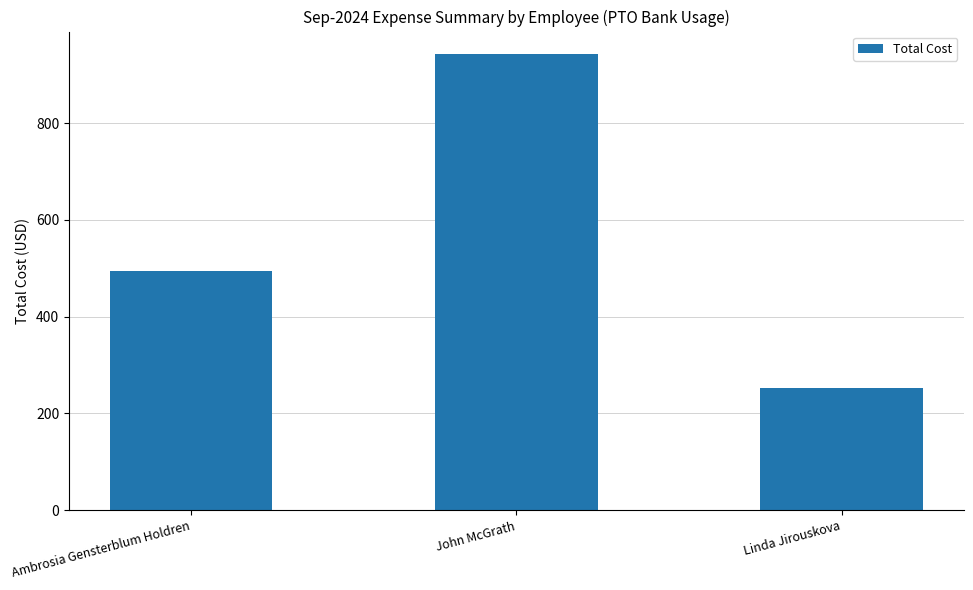

Reading right to left, list all the values displayed in this chart.

Linda Jirouskova=253.0	John McGrath=942.2	Ambrosia Gensterblum Holdren=495.1